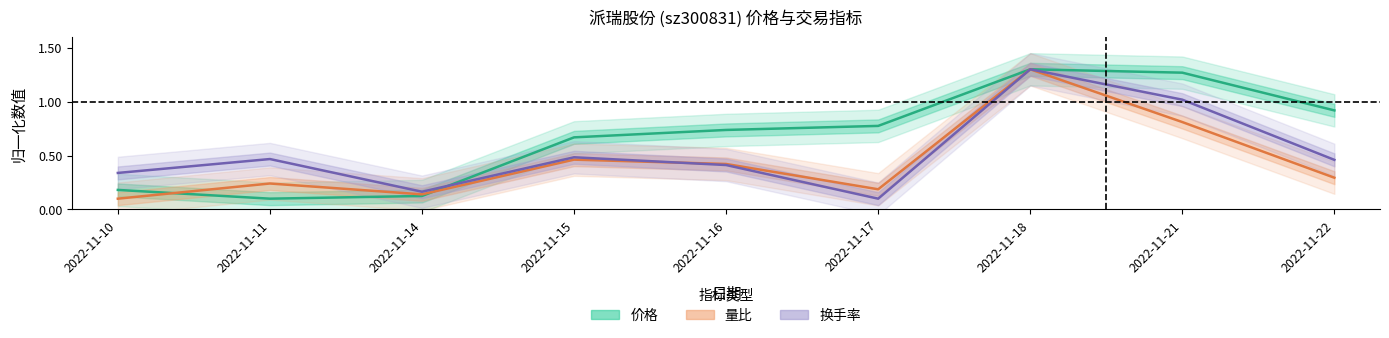

Which label corresponds to the largest value in the chart?

2022-11-18